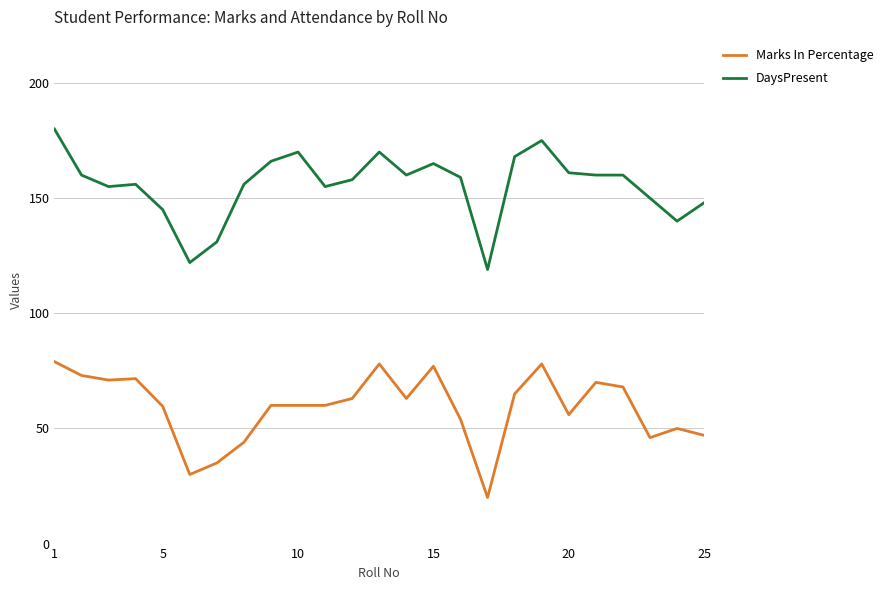

List the series in order of their overall mean, highest first.

DaysPresent, Marks In Percentage